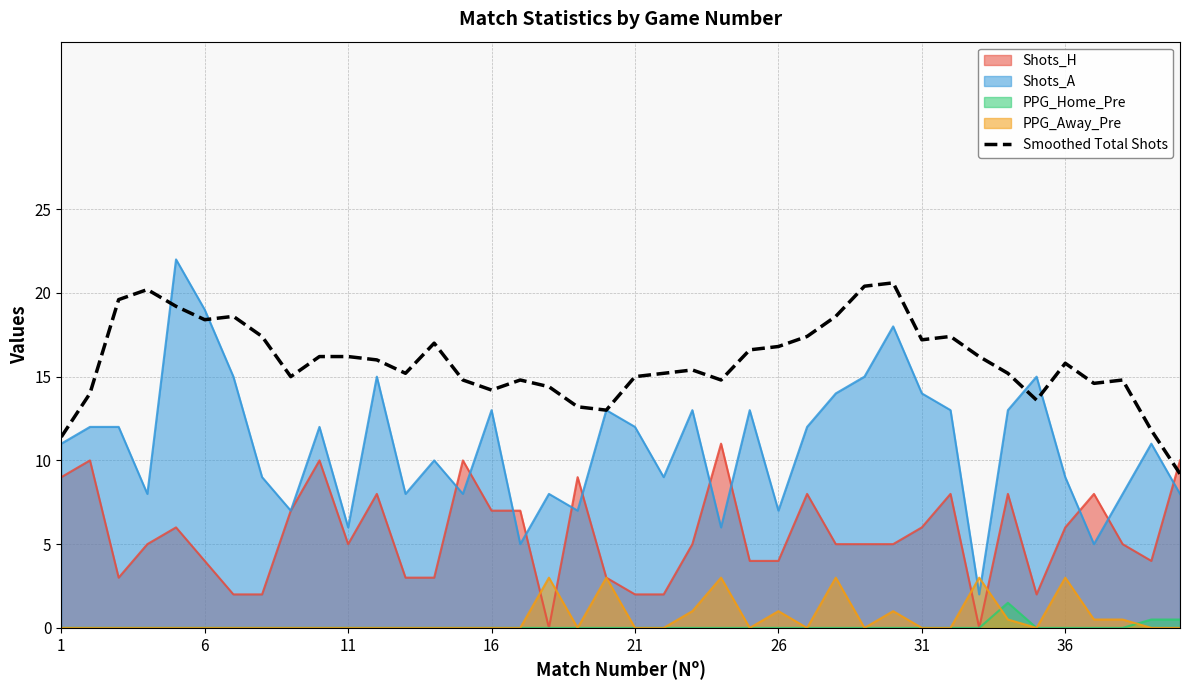

List the series in order of their peak value, highest first.

Shots_A, Smoothed Total Shots, Shots_H, PPG_Away_Pre, PPG_Home_Pre